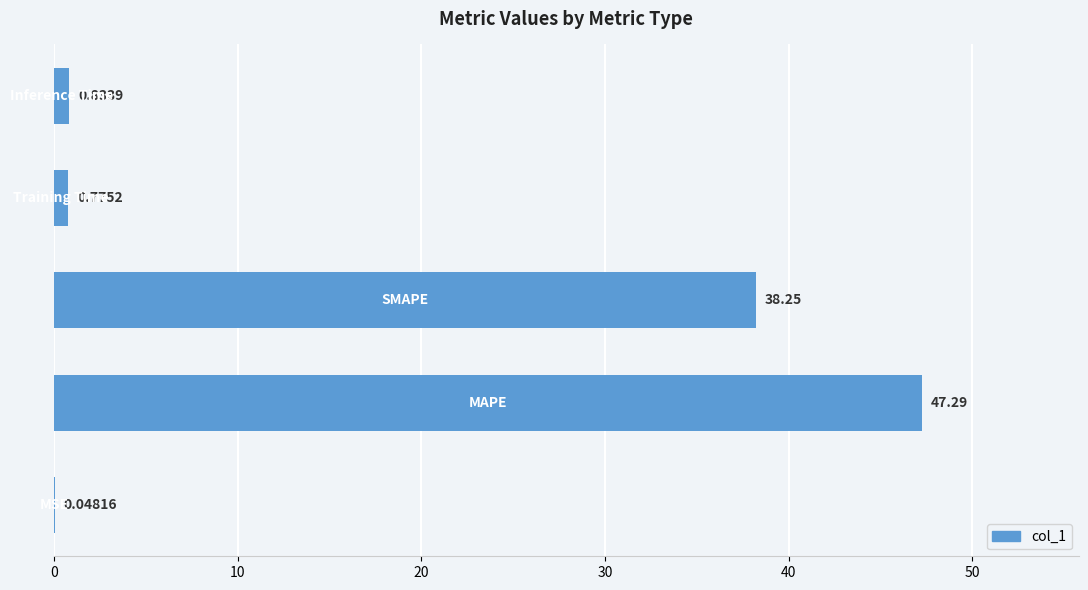

What is the sum of all values?

87.2